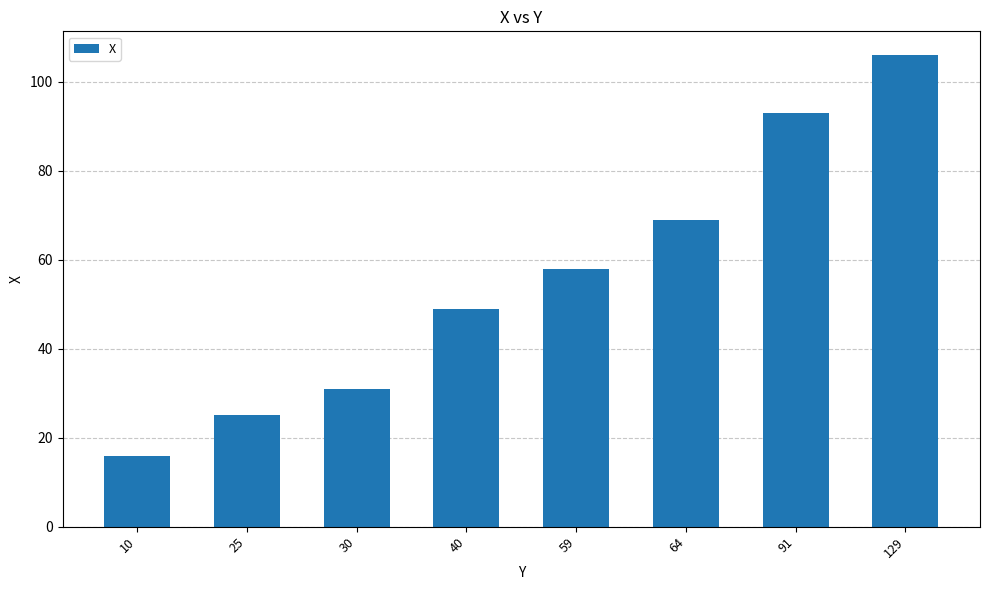

At which category does the chart reach its peak across all series?

129